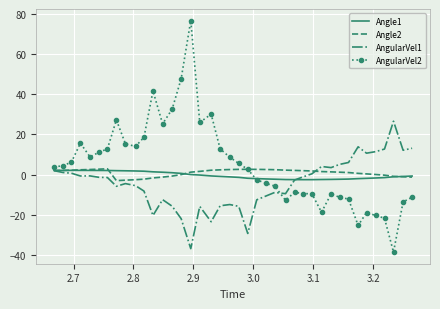

What is the difference between the maximum and minimum values in the AngularVel2 series?

115.1